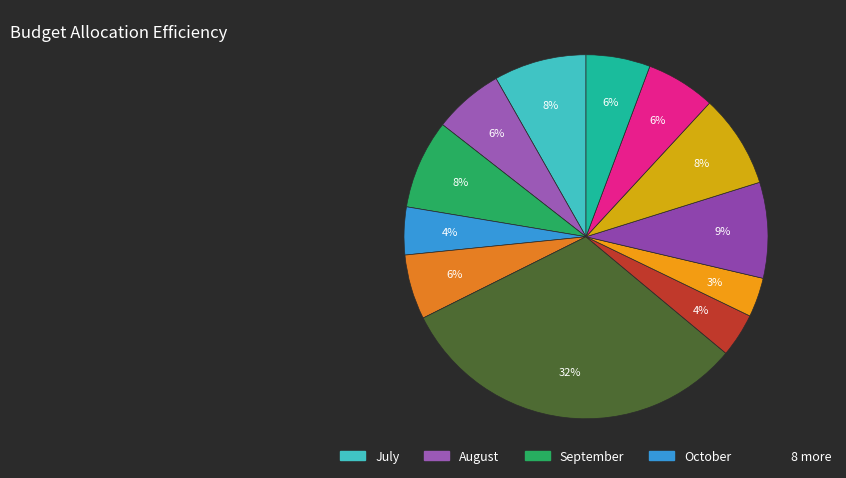

Count the number of slices in the pie.

12